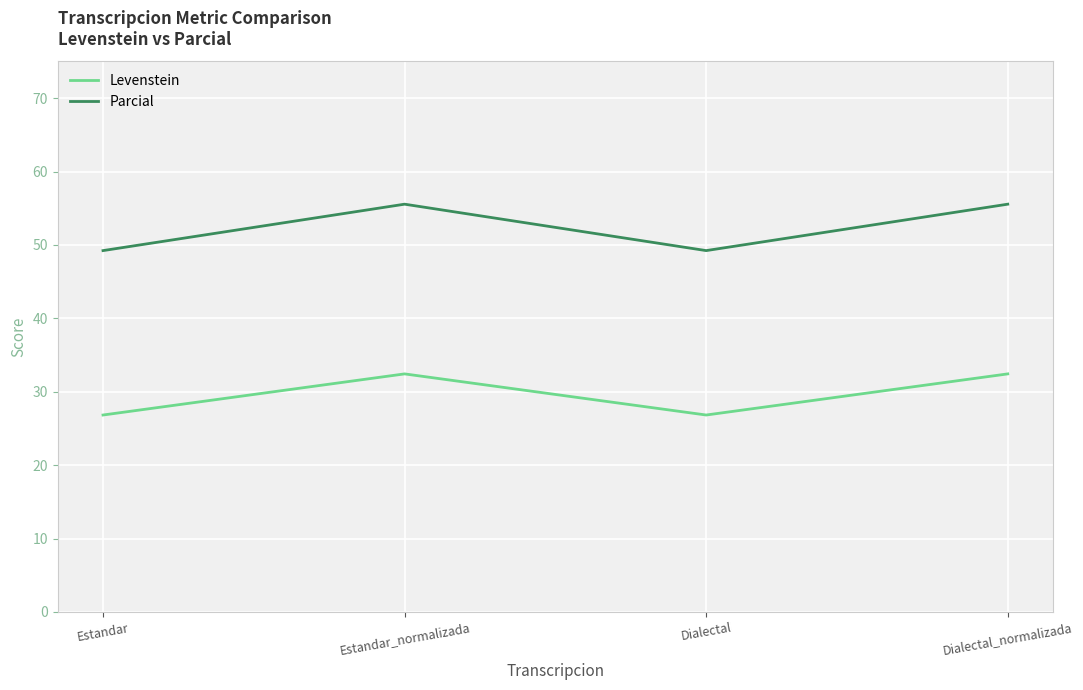

What position from the left is Dialectal_normalizada?

4